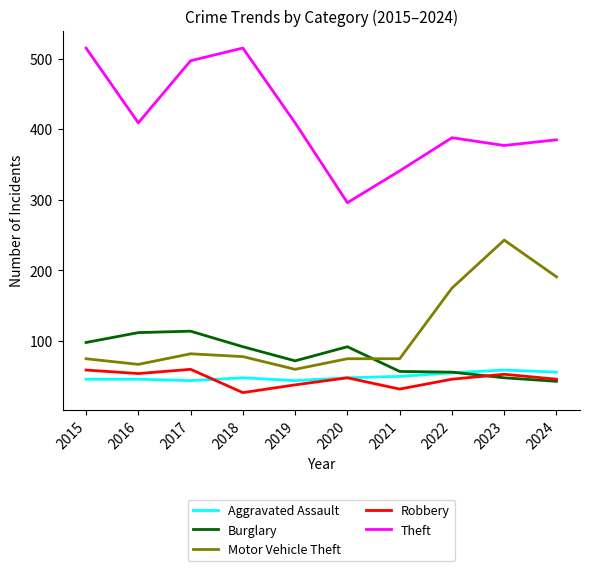

The value of Motor Vehicle Theft at 2019 is 79. True or false?

False